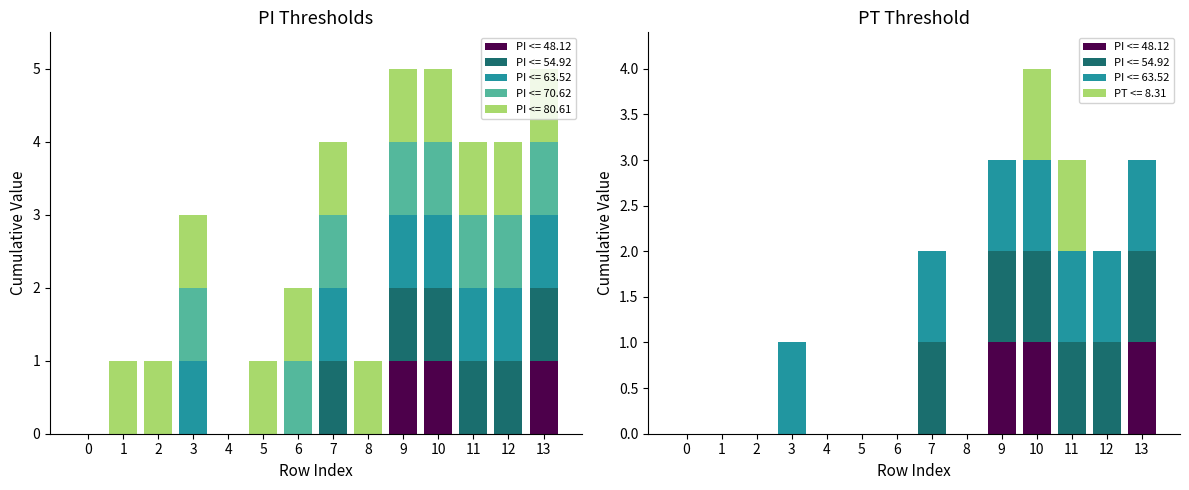

Reading left to right, transcribe all the data shown in this chart.

PI <= 48.12: 0	0	0	0	0	0	0	0	0	1	1	0	0	1
PI <= 54.92: 0	0	0	0	0	0	0	1	0	1	1	1	1	1
PI <= 63.52: 0	0	0	1	0	0	0	1	0	1	1	1	1	1
PI <= 70.62: 0	0	0	1	0	0	1	1	0	1	1	1	1	1
PI <= 80.61: 0	1	1	1	0	1	1	1	1	1	1	1	1	1
PT <= 8.31: 0	0	0	0	0	0	0	0	0	0	1	1	0	0